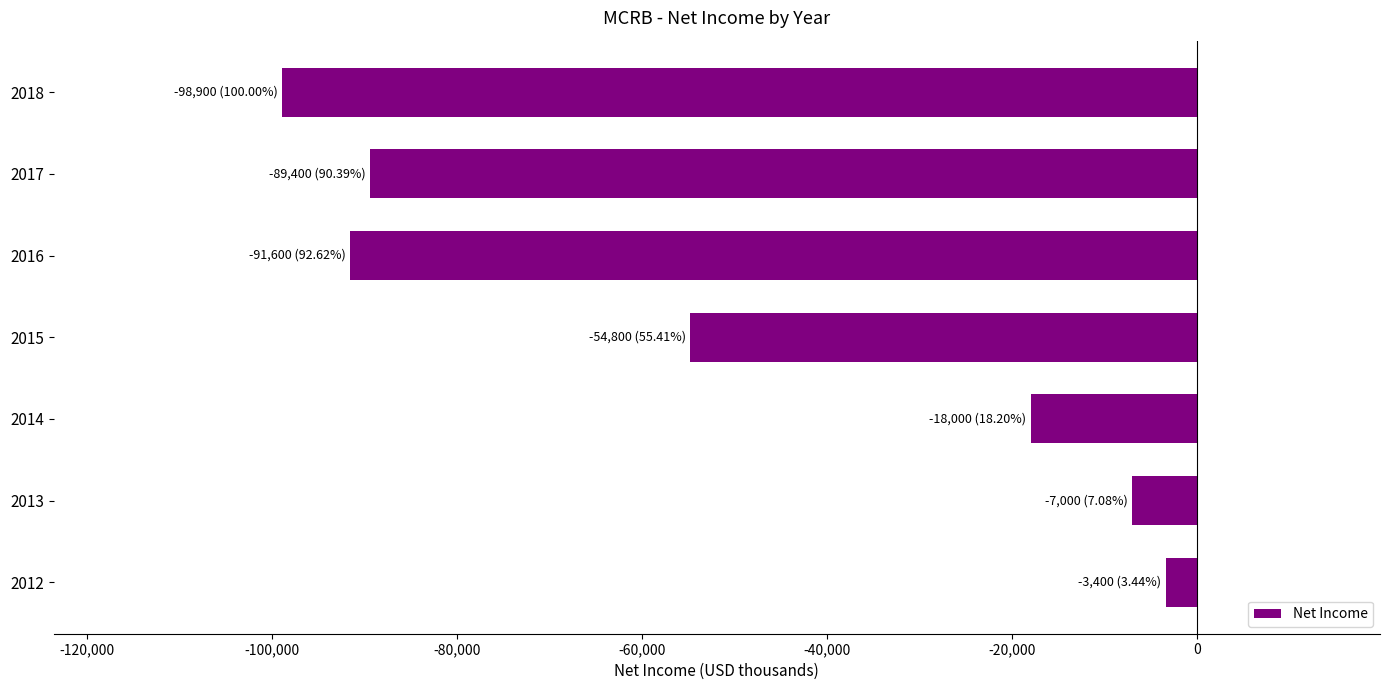

What is the approximate value at 2012?

-3400